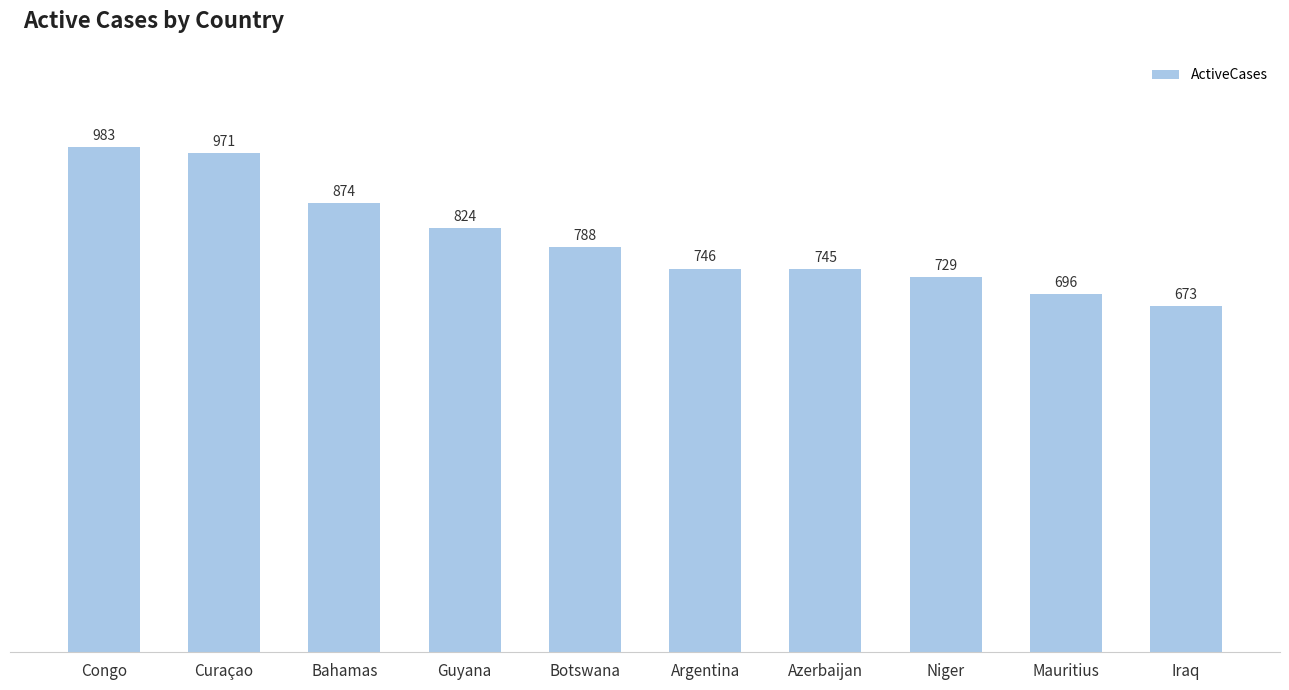

What is the minimum value shown in the chart?

673